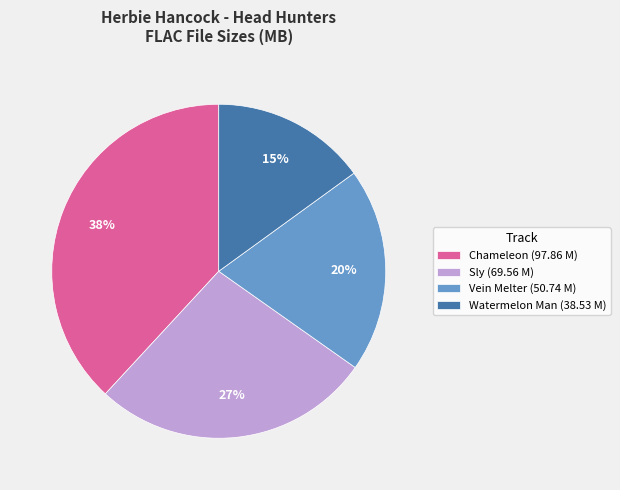

What percentage is the Vein Melter (50.74 M) slice, to the nearest percent?

20%